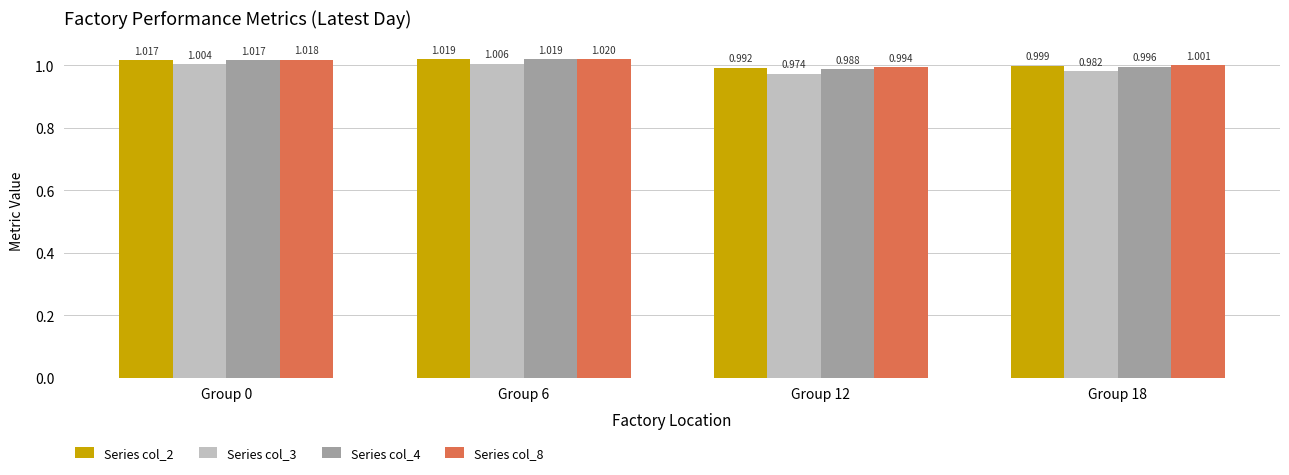

How many distinct data groups are displayed?

4